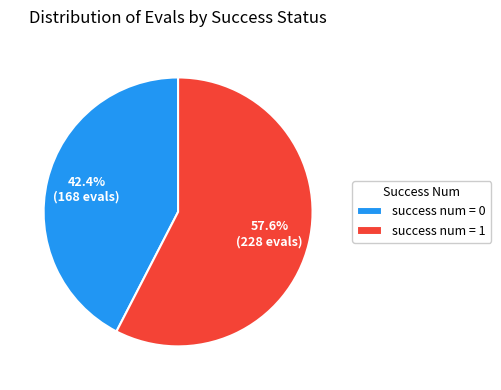

Which slice is the smallest?

success num = 0